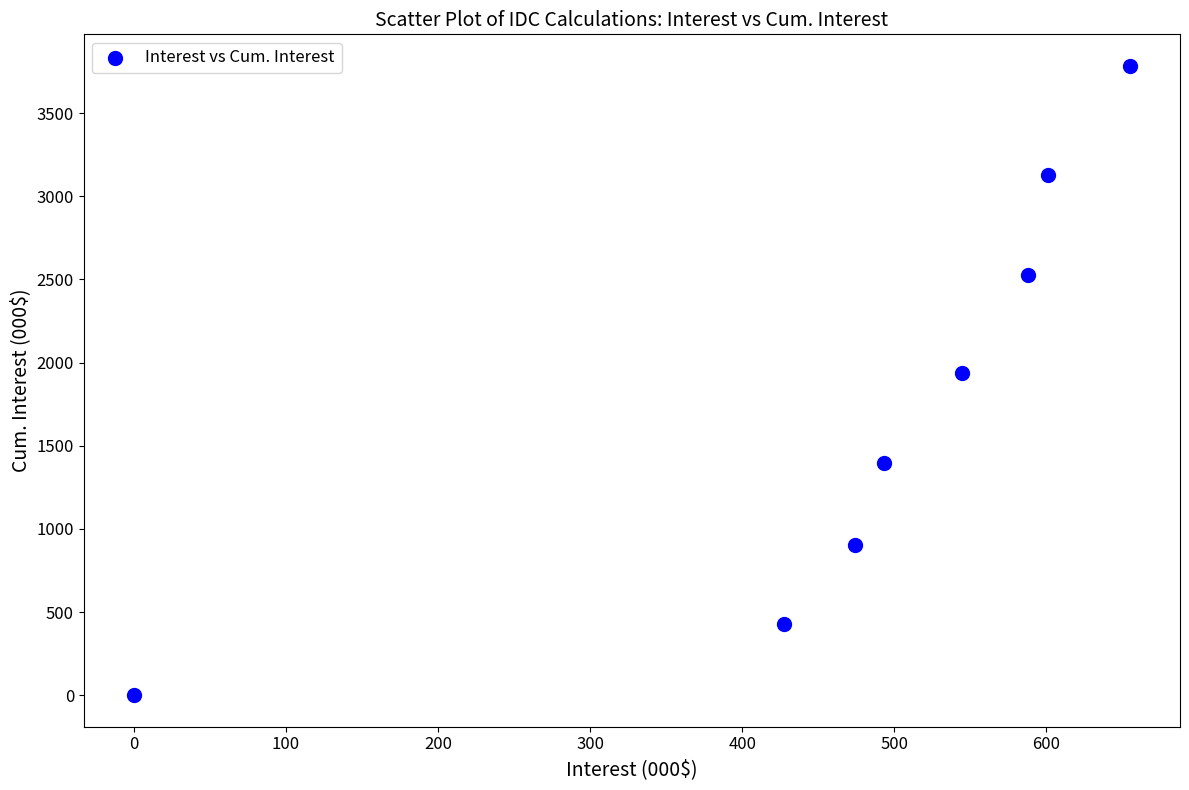

What Y value in the scatter plot is closest to 1891?

1939.8